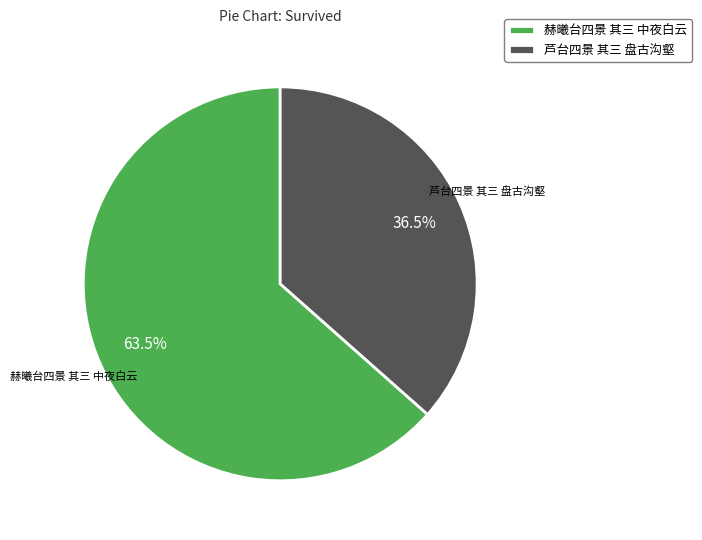

Approximately how many times larger is the value at 赫曦台四景 其三 中夜白云 compared to 芦台四景 其三 盘古沟壑?

1.7